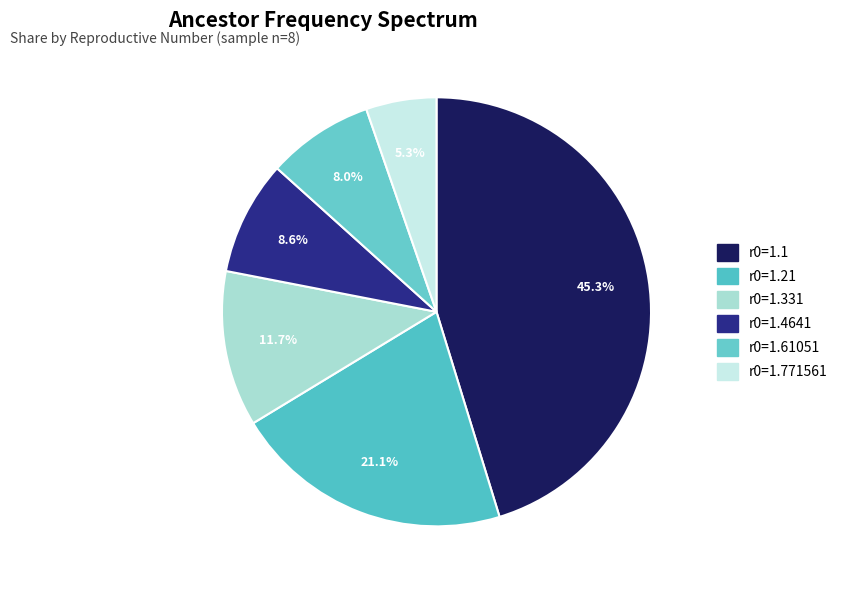

How many slices are in this pie chart?

6